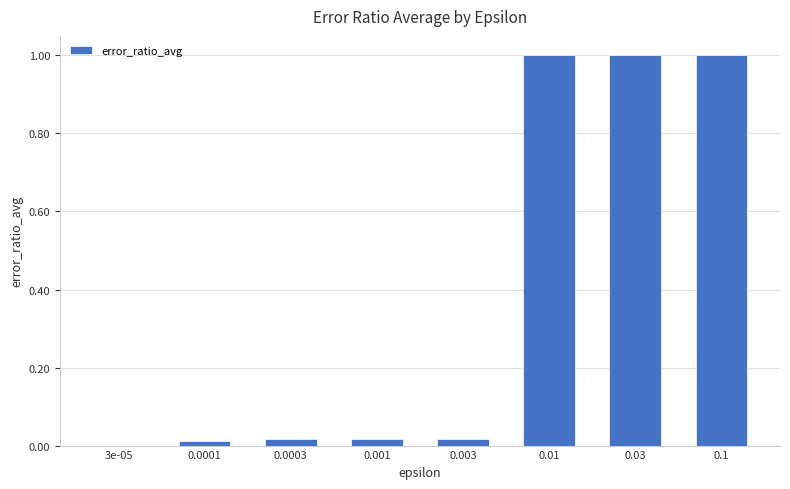

What value does the data have at 0.01?

1.0